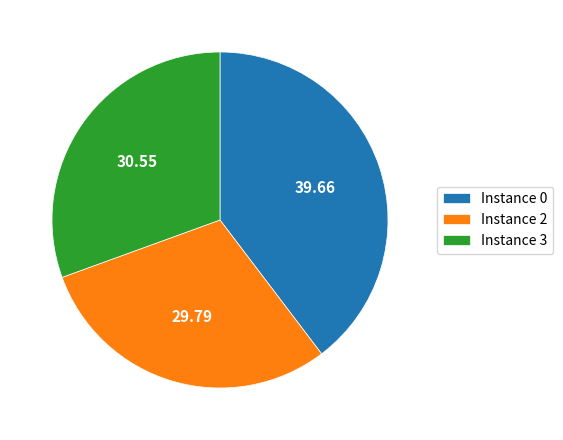

Does Instance 2 account for over 50% of the chart?

No